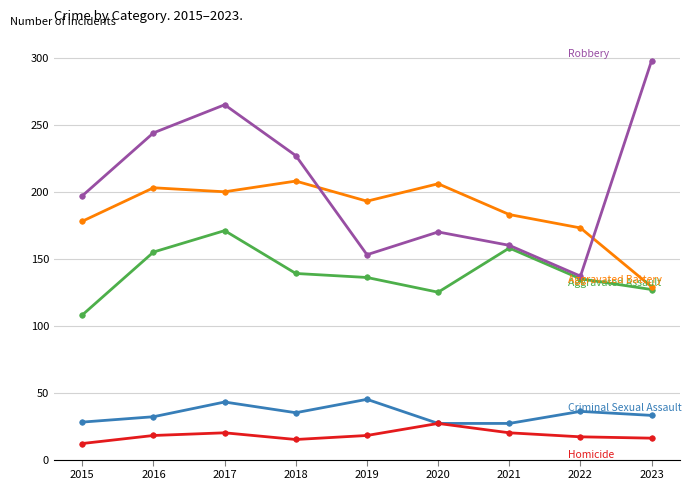

What is the difference between the highest and lowest values at 2015?

185